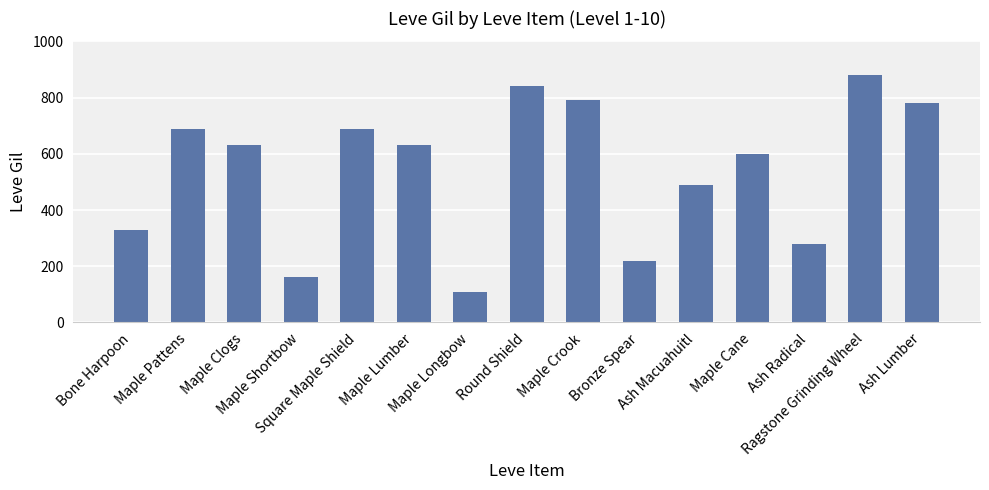

Approximately how many times larger is the value at Maple Shortbow compared to Bone Harpoon?

0.5